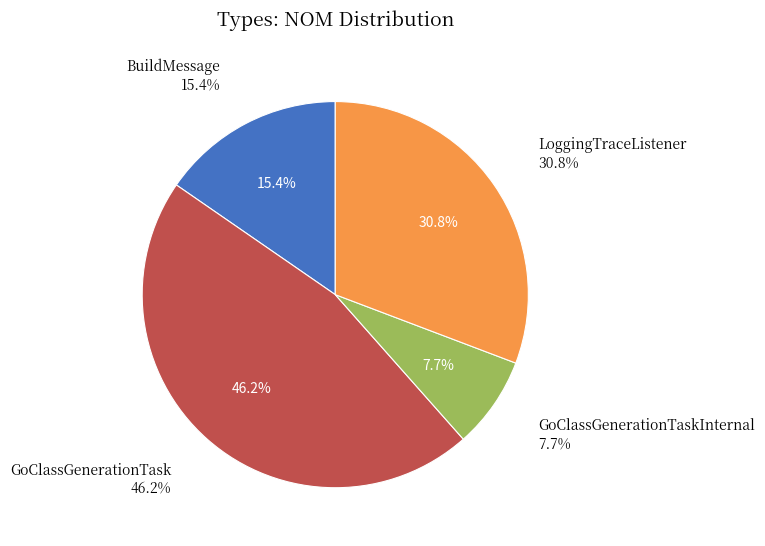

Between GoClassGenerationTaskInternal and BuildMessage, which is larger?

BuildMessage